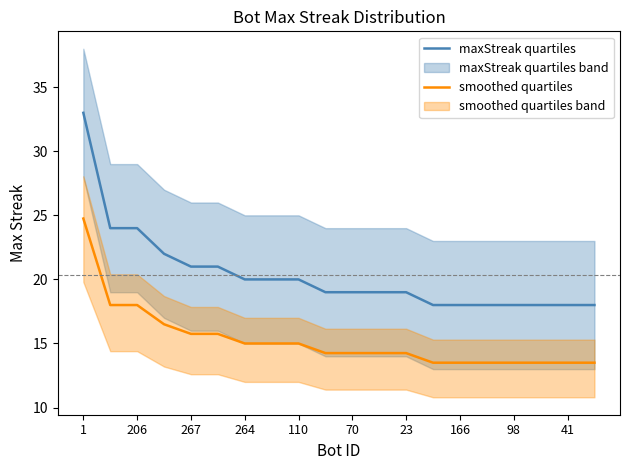

Which series has the widest spread of values?

maxStreak quartiles